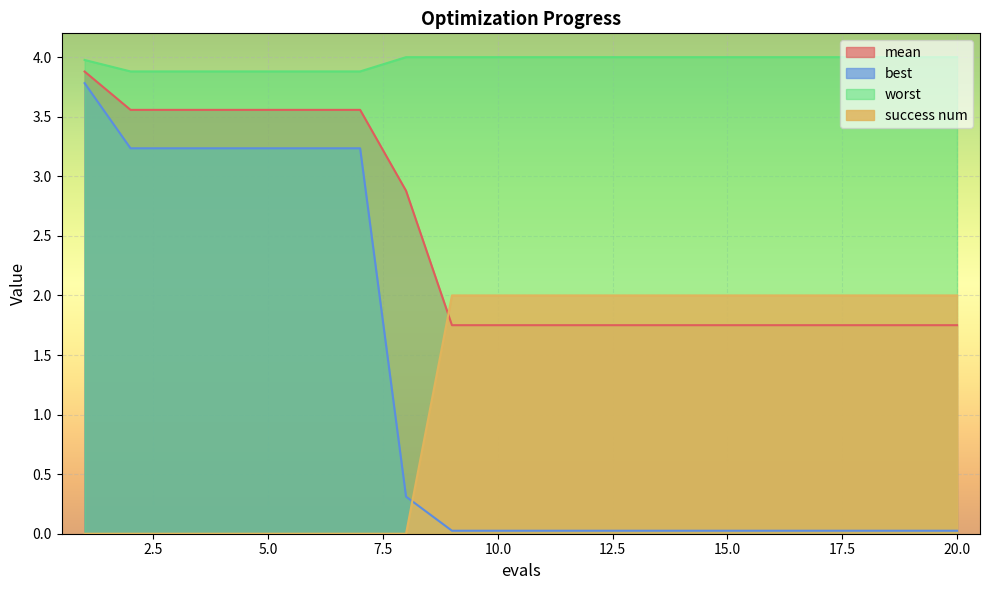

Which label corresponds to the smallest value in the chart?

1